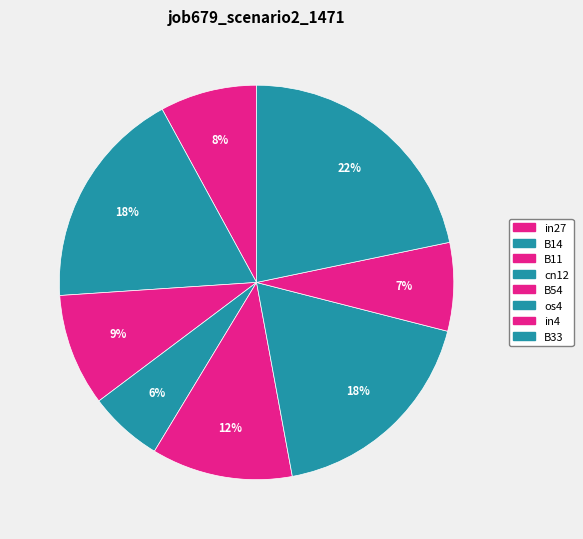

The B33 slice represents 27% of the pie. True or false?

False